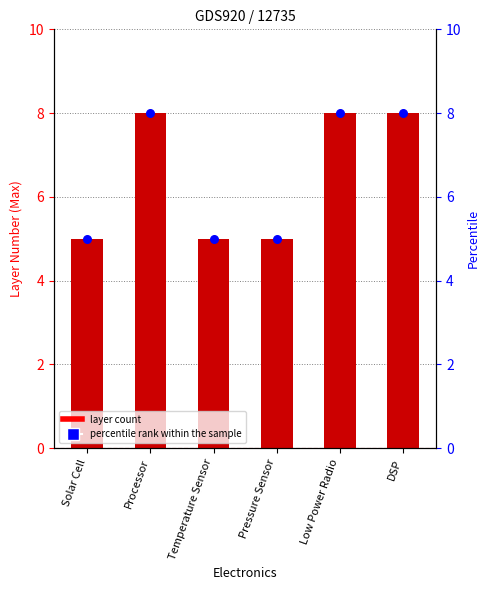

What is the total value across all series at Pressure Sensor?

10